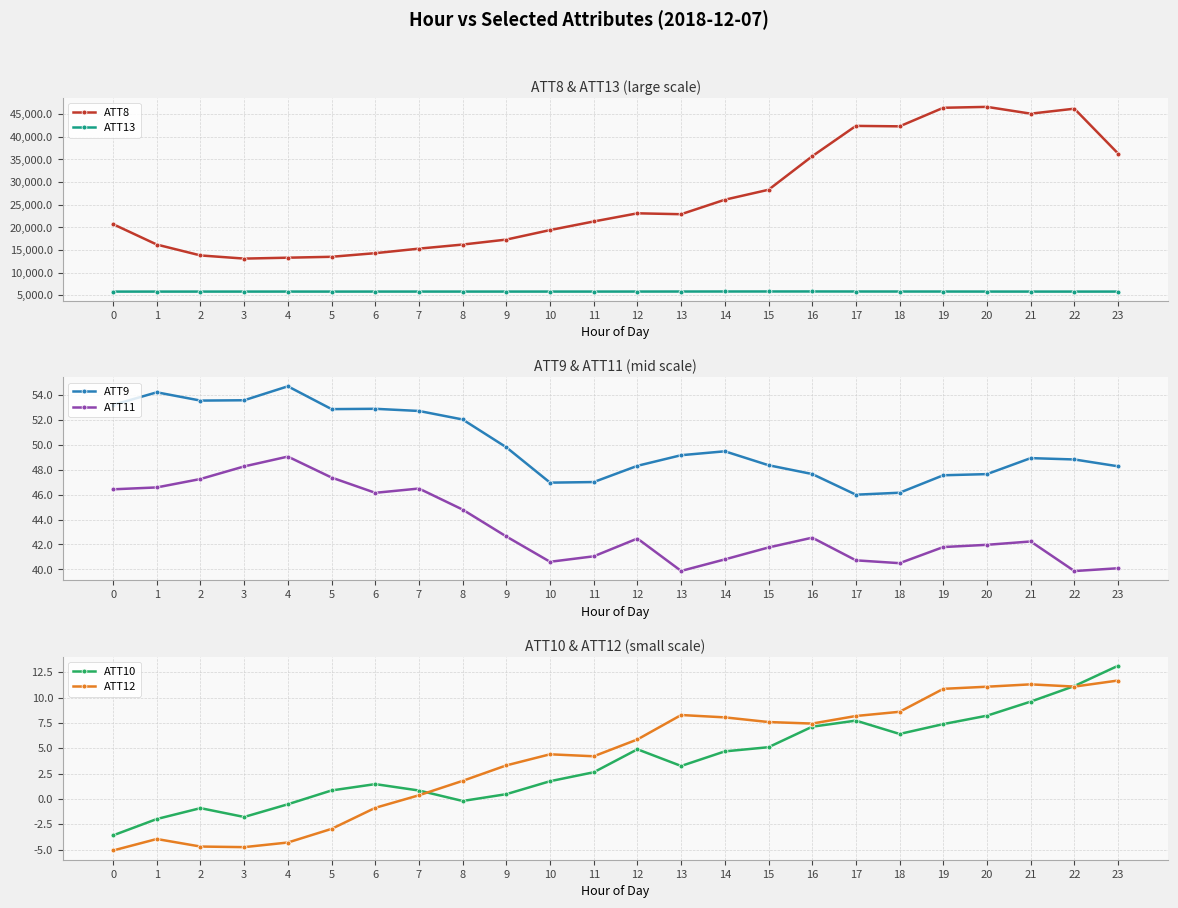

Which label corresponds to the largest value in the chart?

20